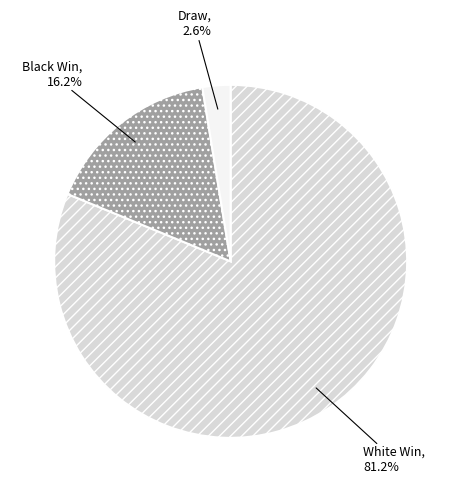

Between Draw and Black Win, which is larger?

Black Win